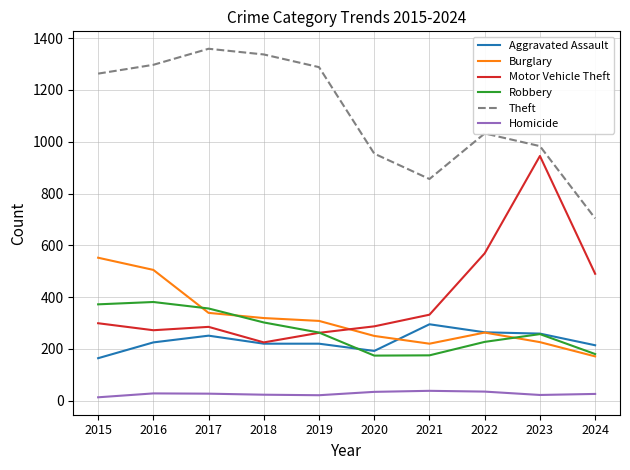

What is the minimum value for Theft?

704